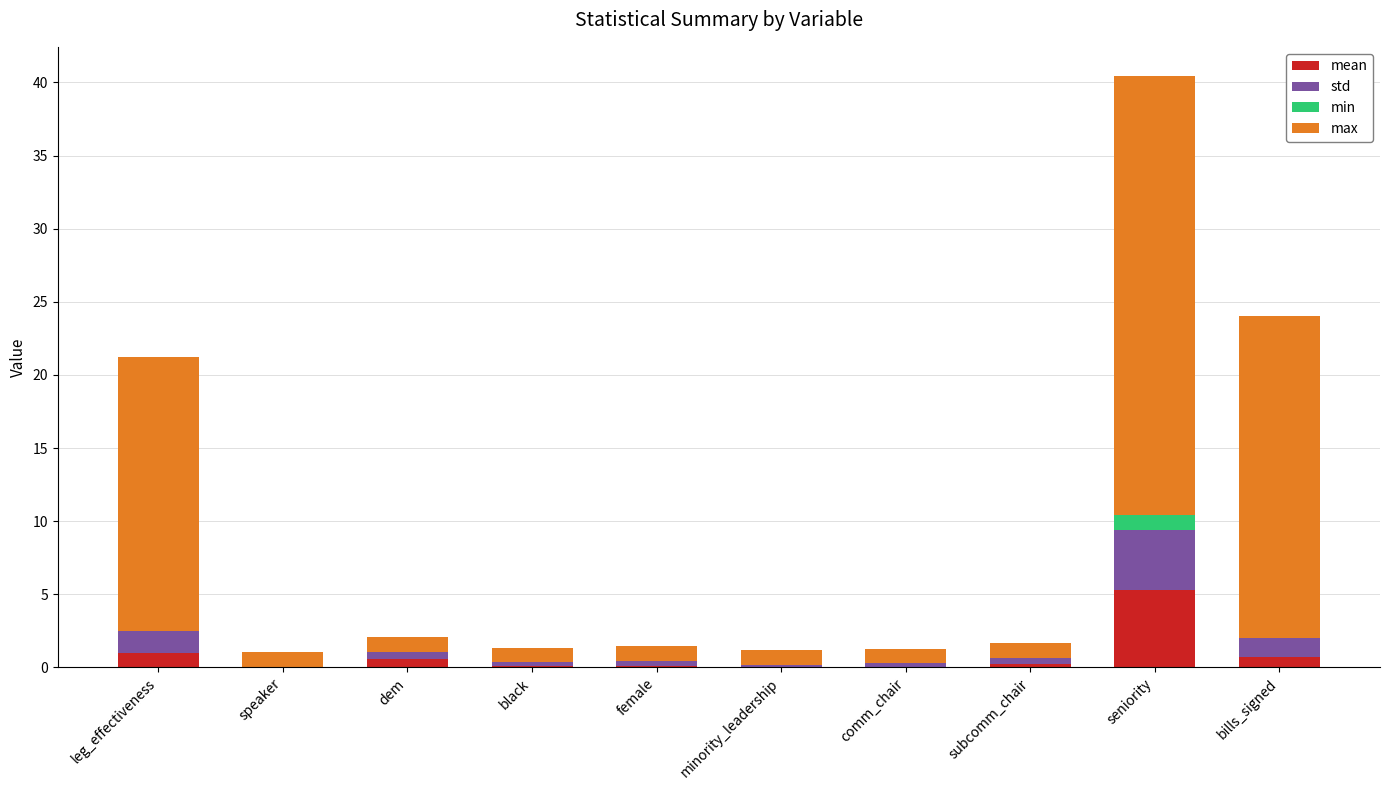

What is the total value across all series at seniority?

40.4